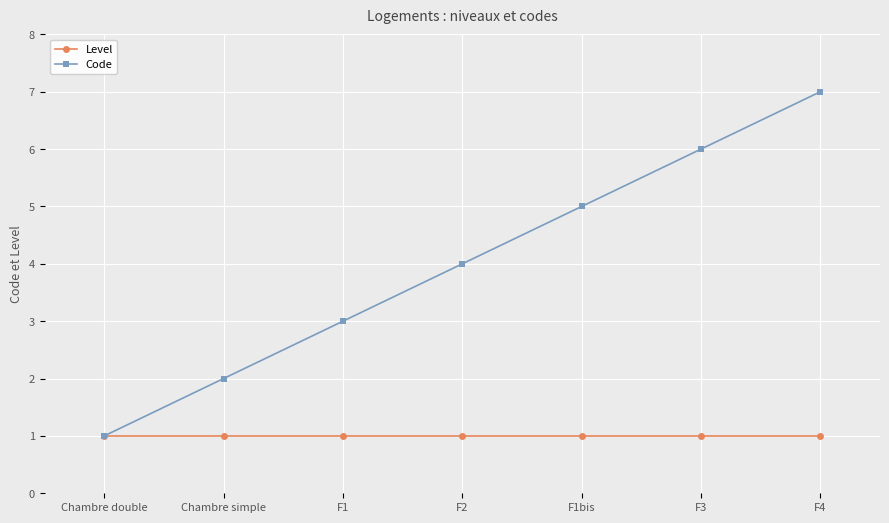

Rank the series by their average value, from lowest to highest.

Level, Code